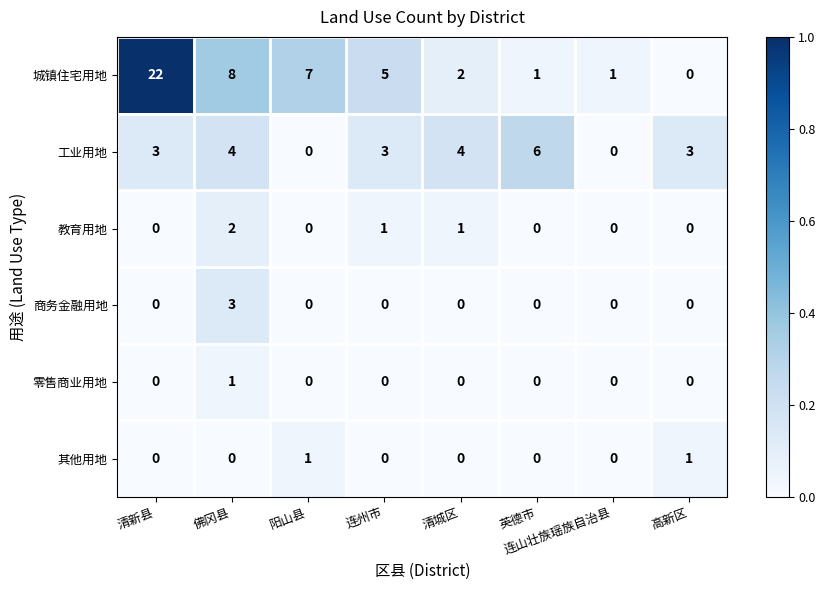

What is the sum of all 商务金融用地 values?

3